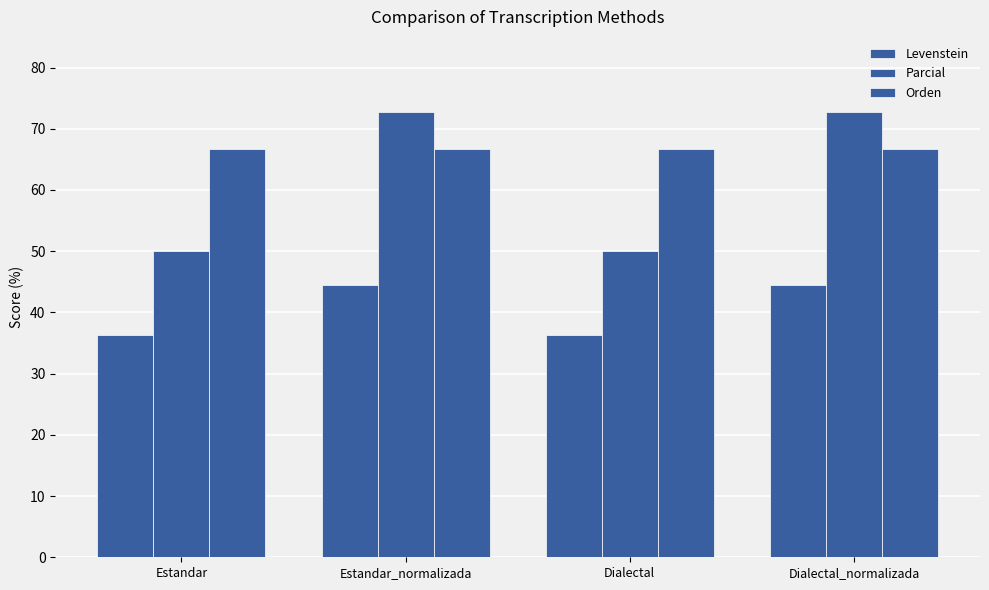

What position from the right is Estandar?

4